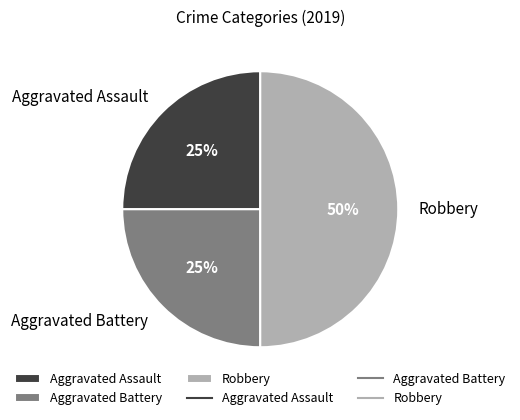

True or false: Aggravated Battery accounts for 25% of the total.

True